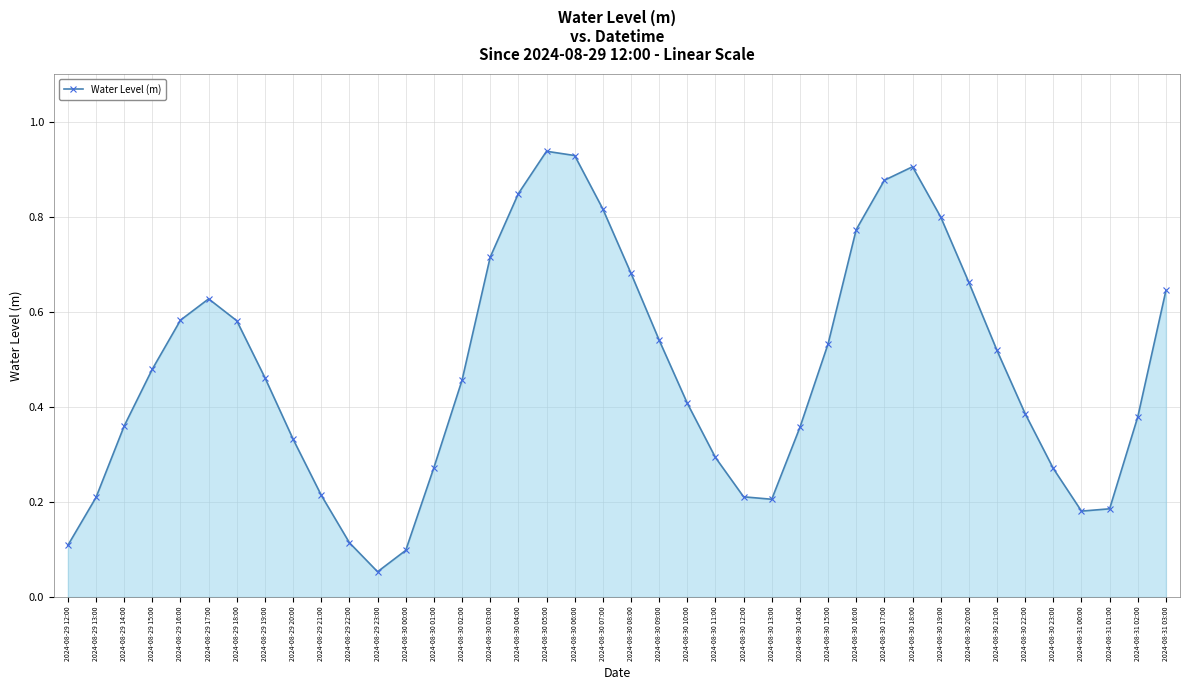

At which category does the chart reach its minimum across all series?

2024-08-29 23:00